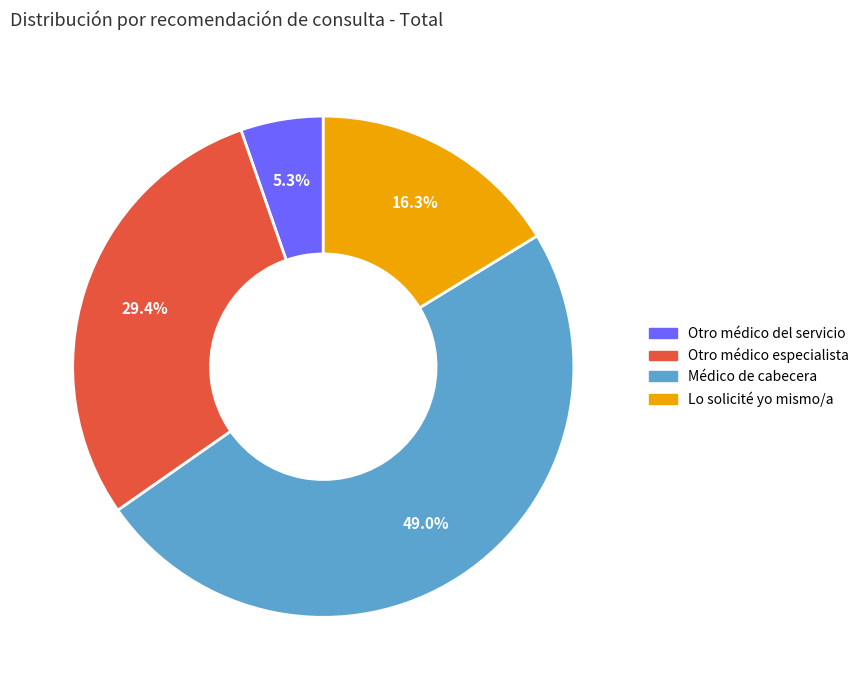

Does any single category account for the majority?

No